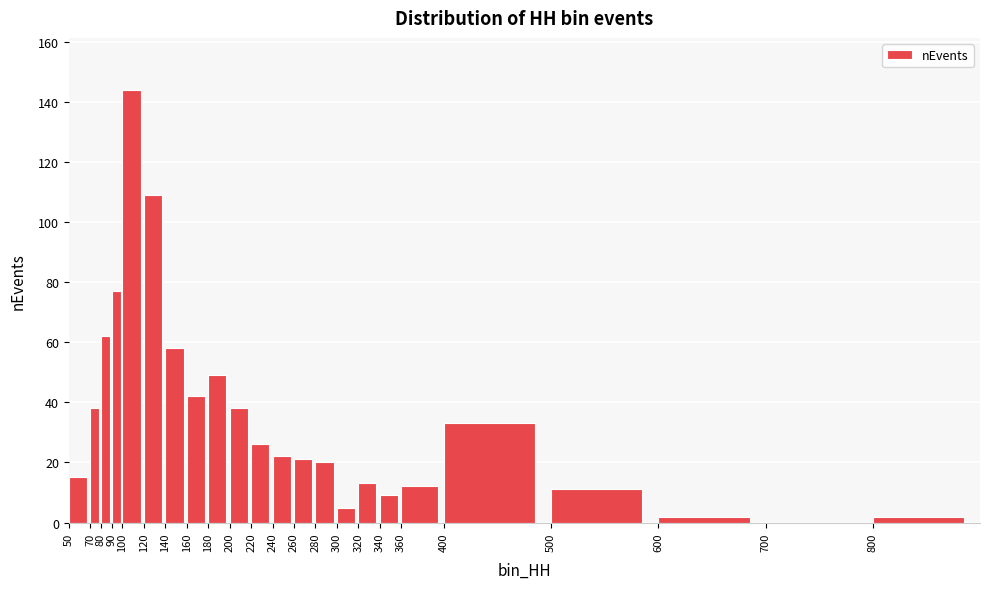

Reading left to right, transcribe all the data shown in this chart.

50=15	70=38	80=62	90=77	100=144	120=109	140=58	160=42	180=49	200=38	220=26	240=22	260=21	280=20	300=5	320=13	340=9	360=12	400=33	500=11	600=2	700=0	800=2